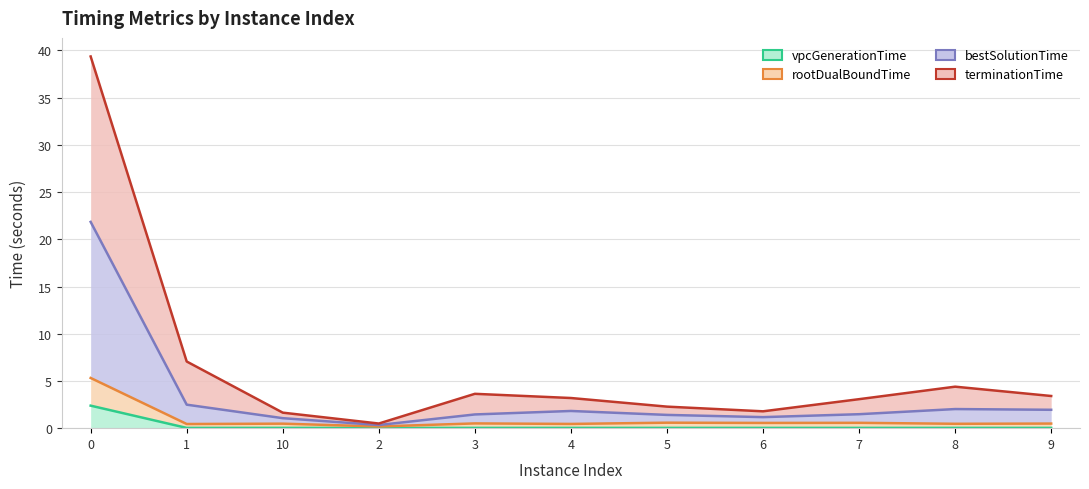

True or false: terminationTime and rootDualBoundTime intersect in this chart.

False